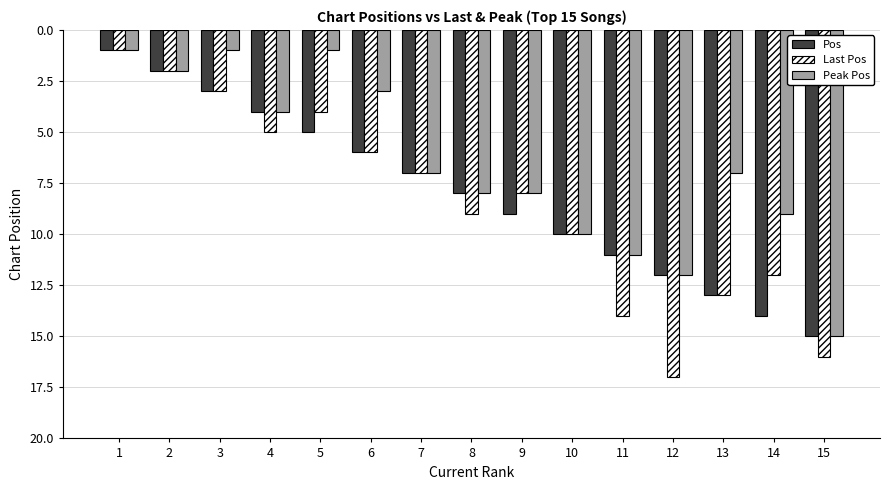

What are all the series names shown in the legend?

Pos, Last Pos, Peak Pos